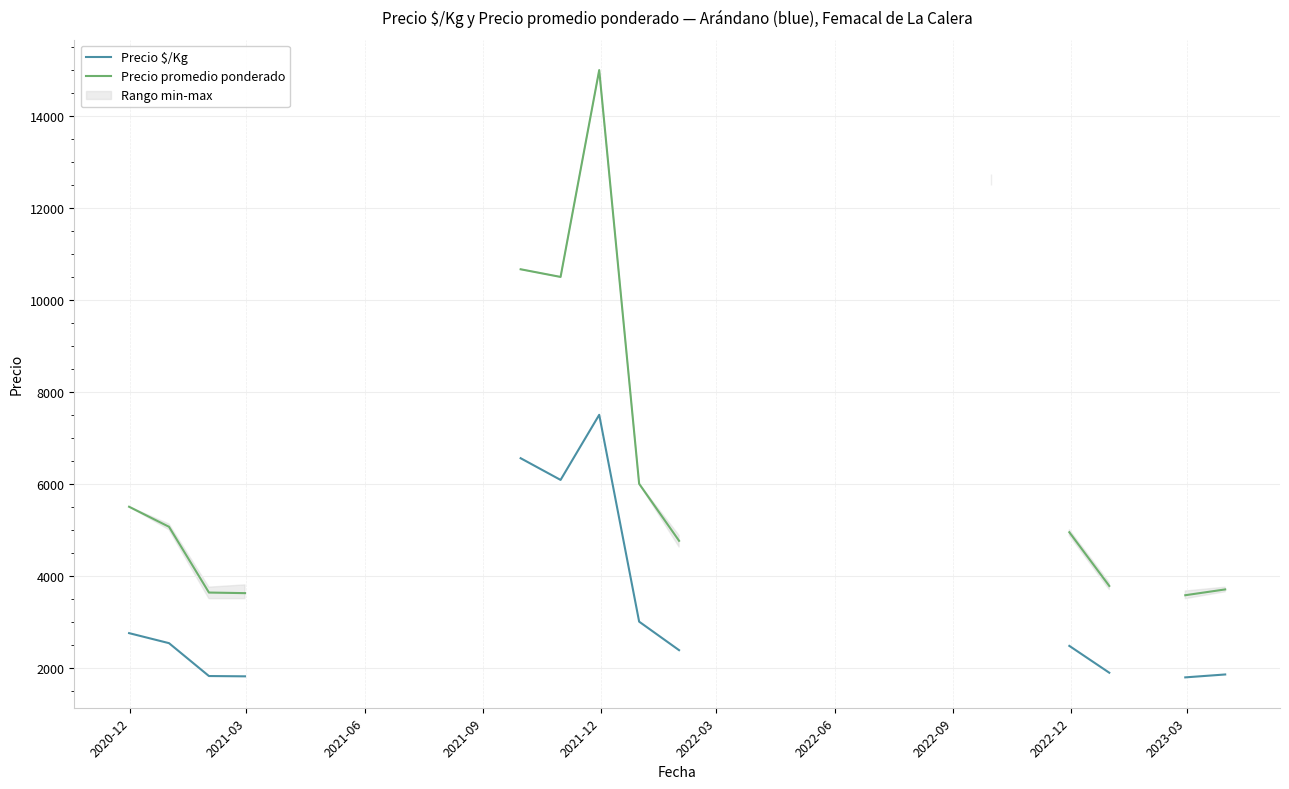

In Precio $/Kg, how many points are higher than both neighbors (excluding endpoints)?

1